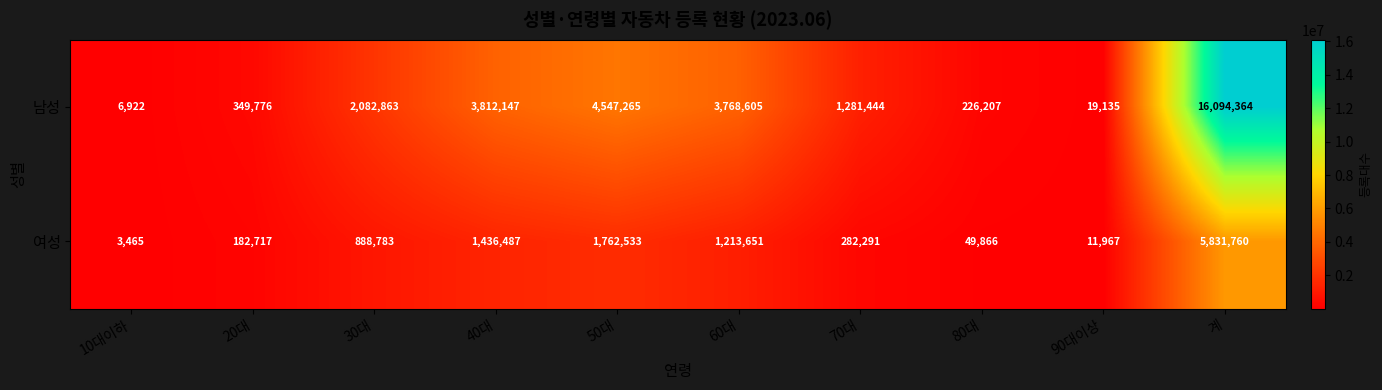

At which label does 여성 reach its peak?

계